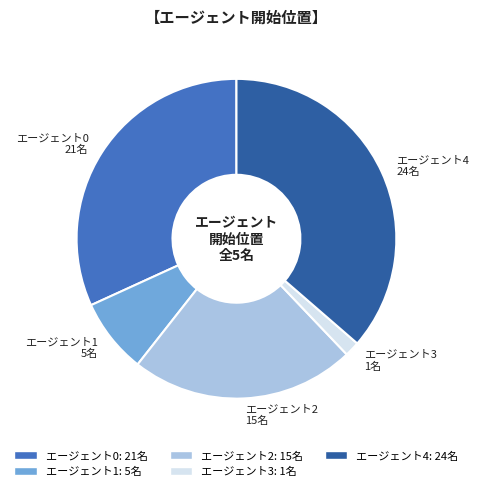

What is the ratio of the value at エージェント4: 24名 to the value at エージェント2: 15名?

1.6